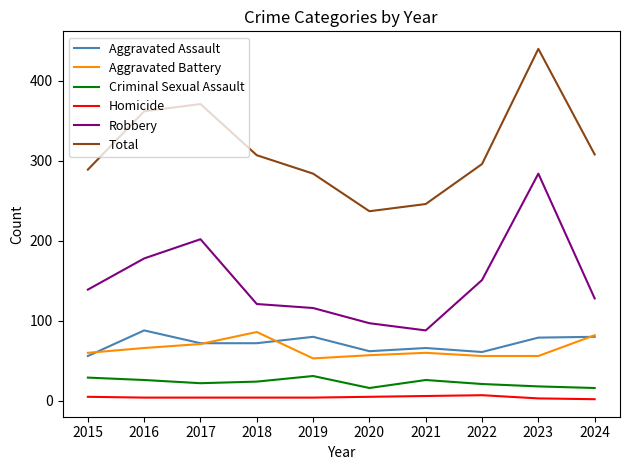

The Total series shows 554 at 2024. True or false?

False